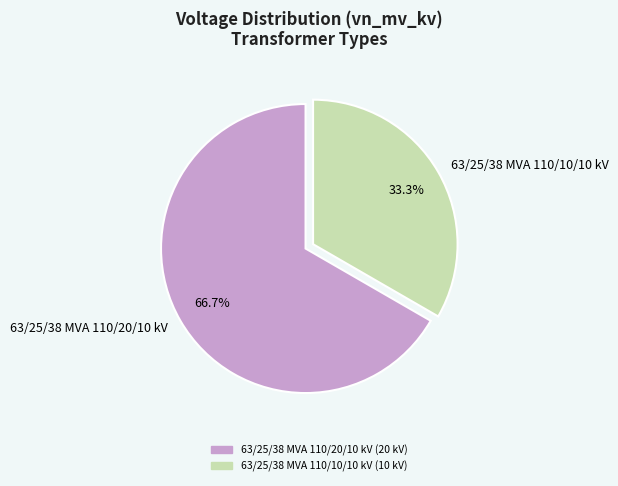

Count the number of slices in the pie.

2